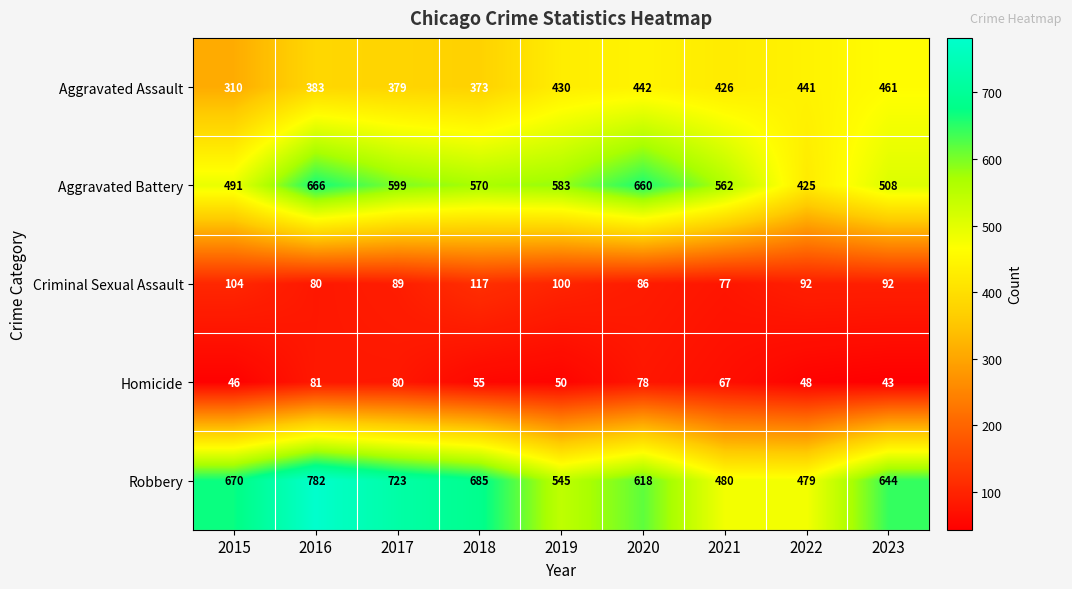

What is the difference between the second highest and minimum values in the Homicide series?

37